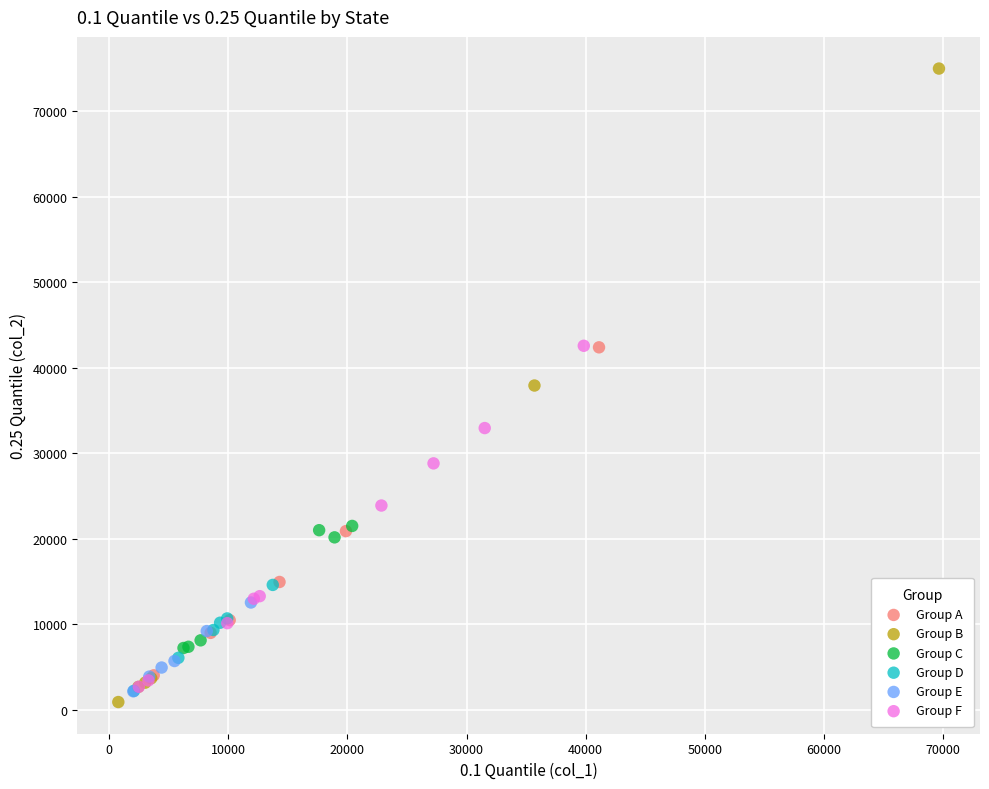

Which series contains the highest Y value?

Group B